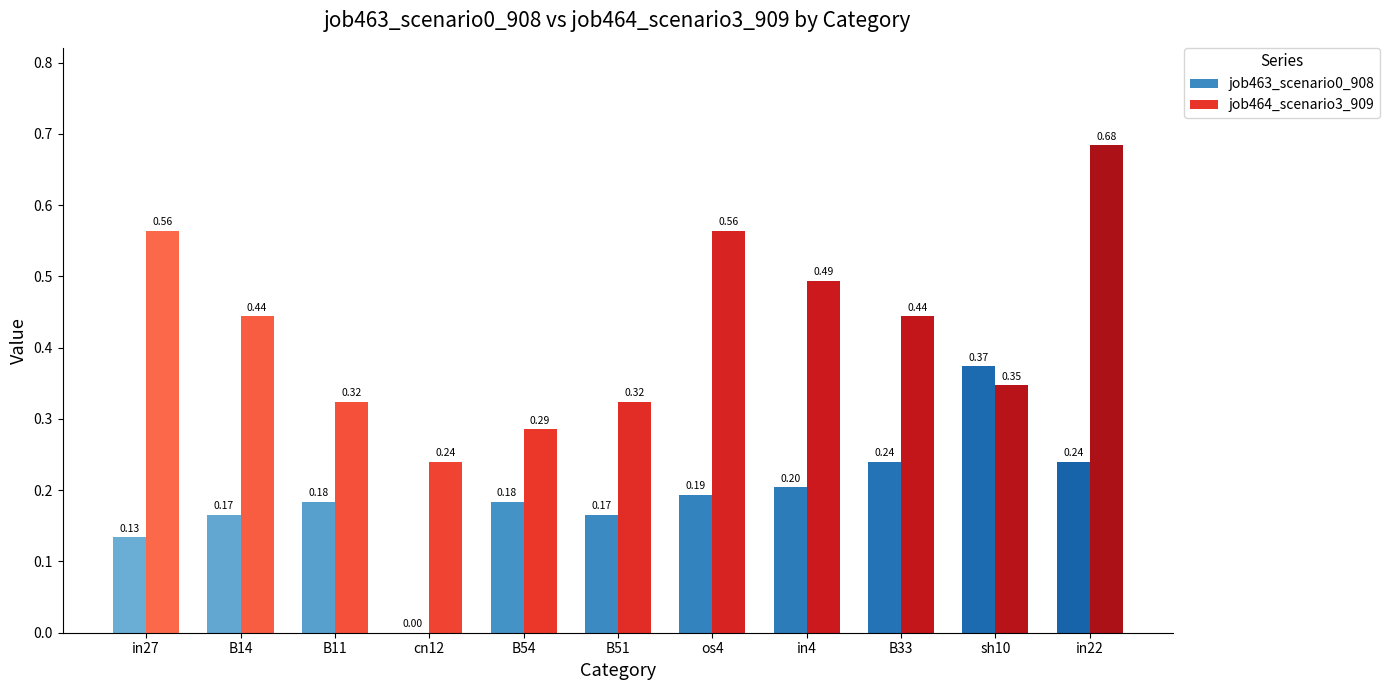

True or false: job463_scenario0_908 has a value of 0.4 at in22.

False